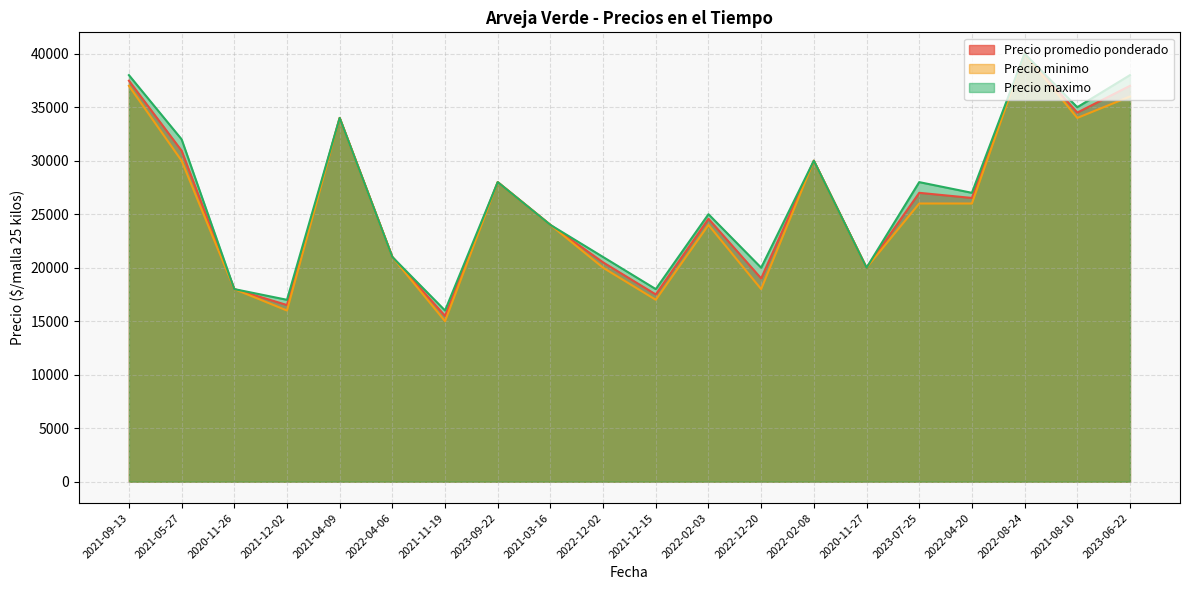

Which series changed the most between 2021-09-13 and 2021-12-02?

Precio minimo